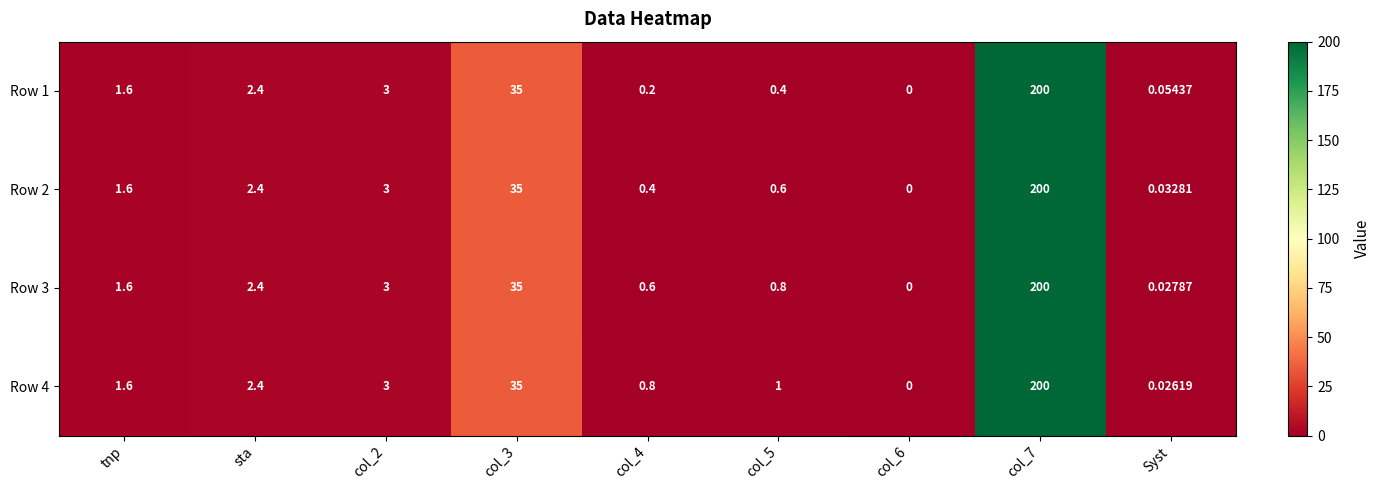

Count the number of categories in the chart.

9